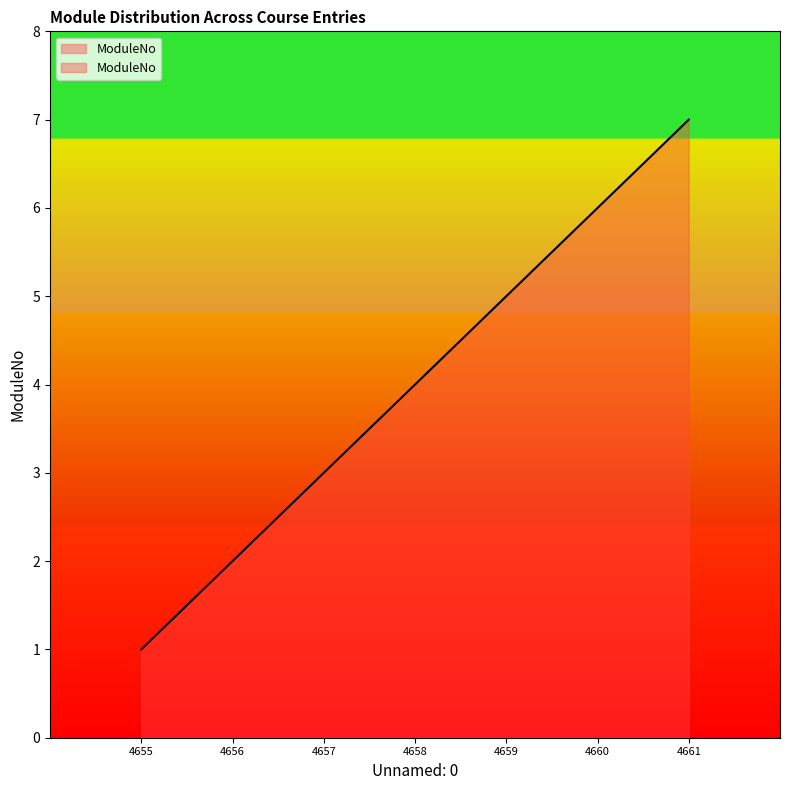

How many values are between 2 and 6?

5